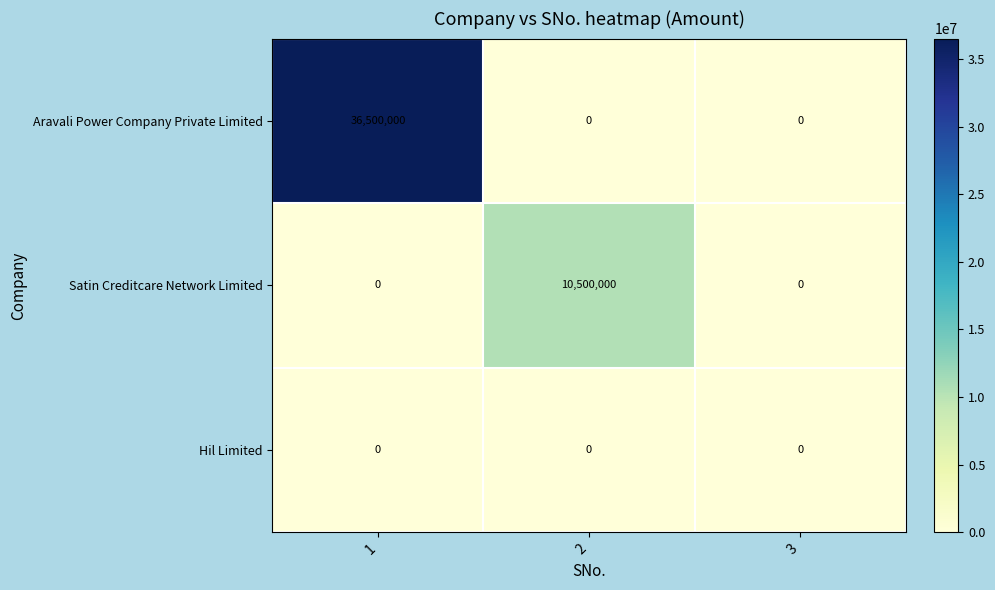

What is the difference between the maximum and minimum values in the Aravali Power Company Private Limited series?

36500000